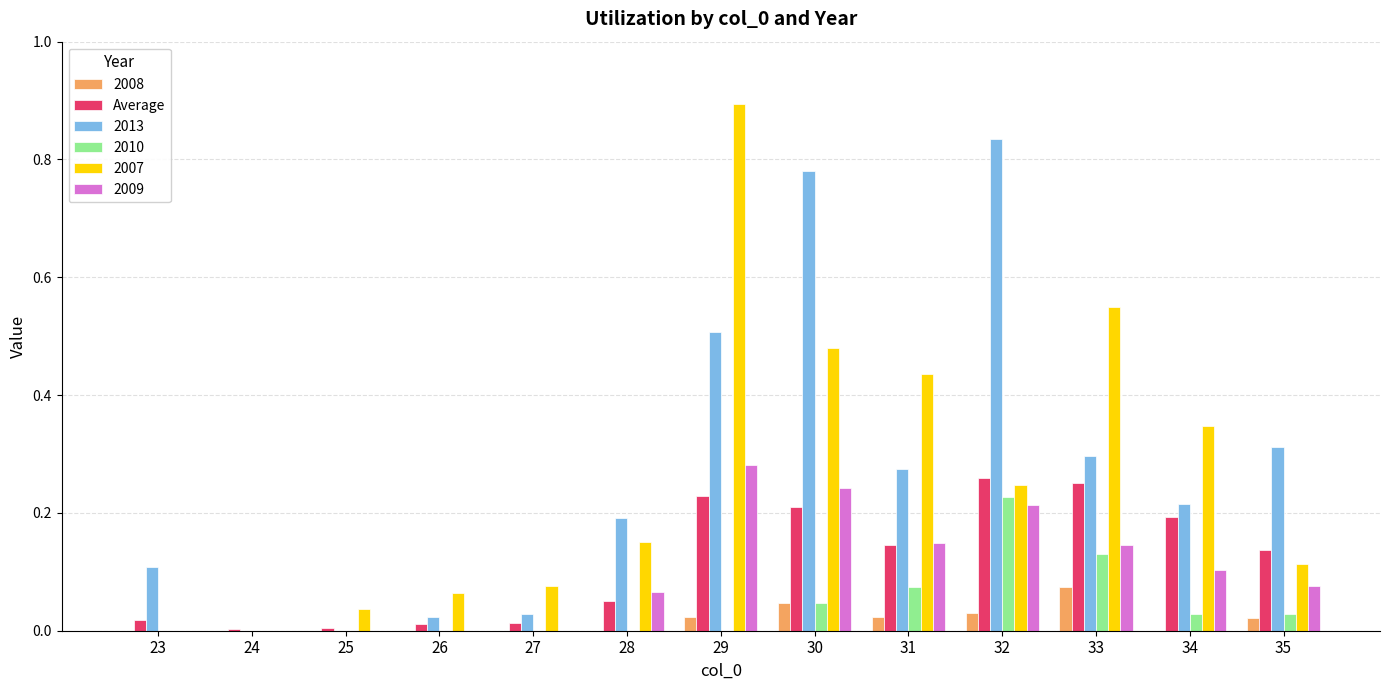

At which category is the sum across all series the highest?

29